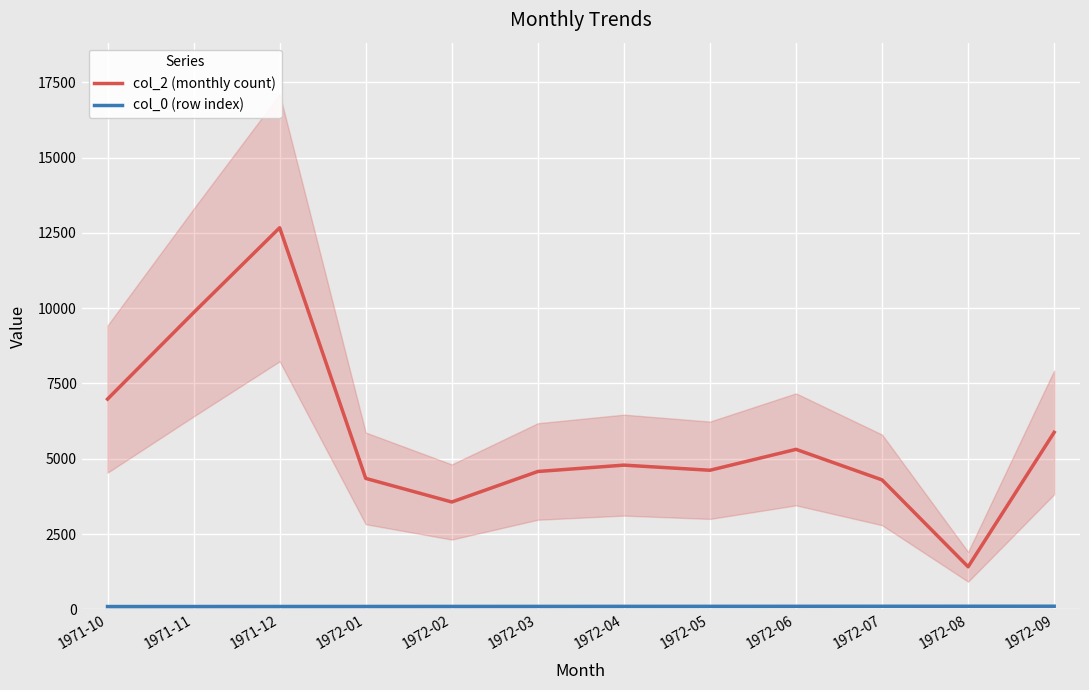

Is this an area chart (filled region under the line)?

No